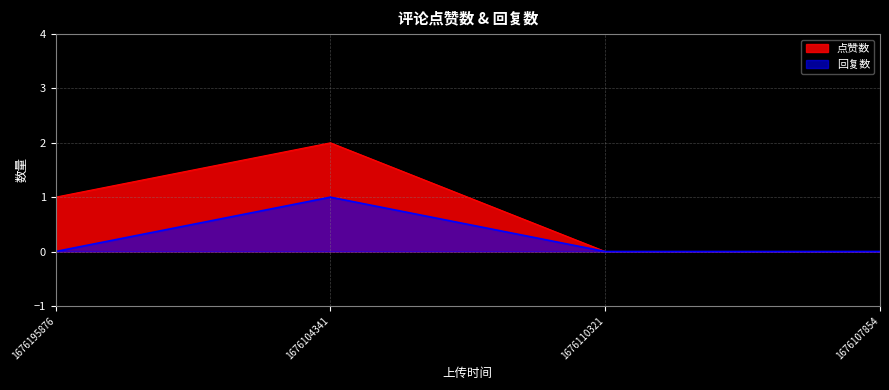

Reading left to right, extract all data points from this chart.

点赞数: 1	2	0	0
回复数: 0	1	0	0